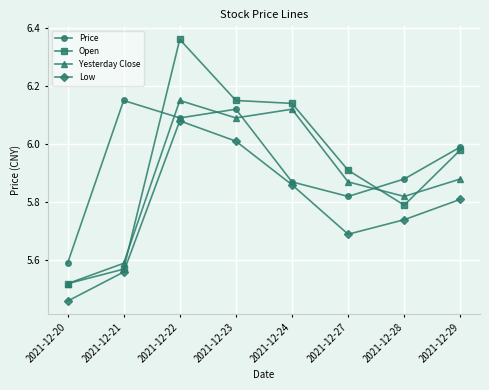

Where is Low nearest to the value 5?

2021-12-20